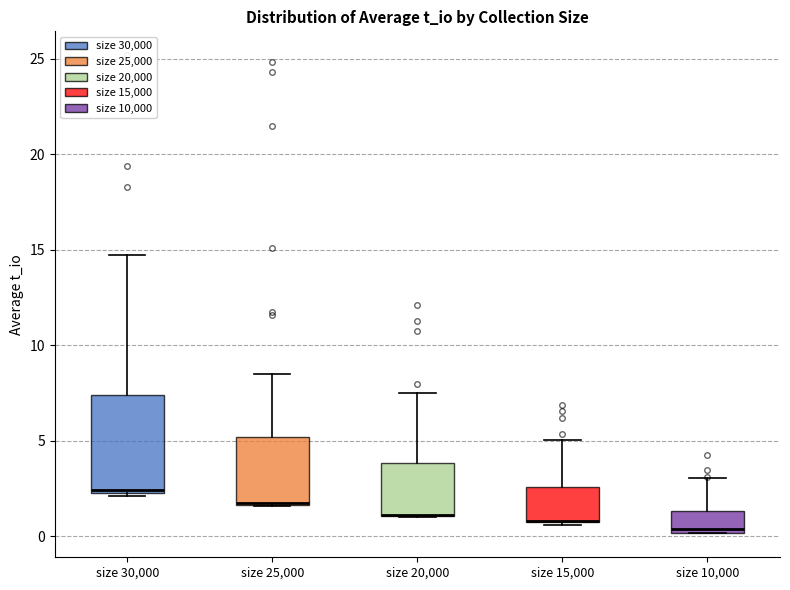

Which box is the tallest, from its lower edge to its upper edge?

size 30,000